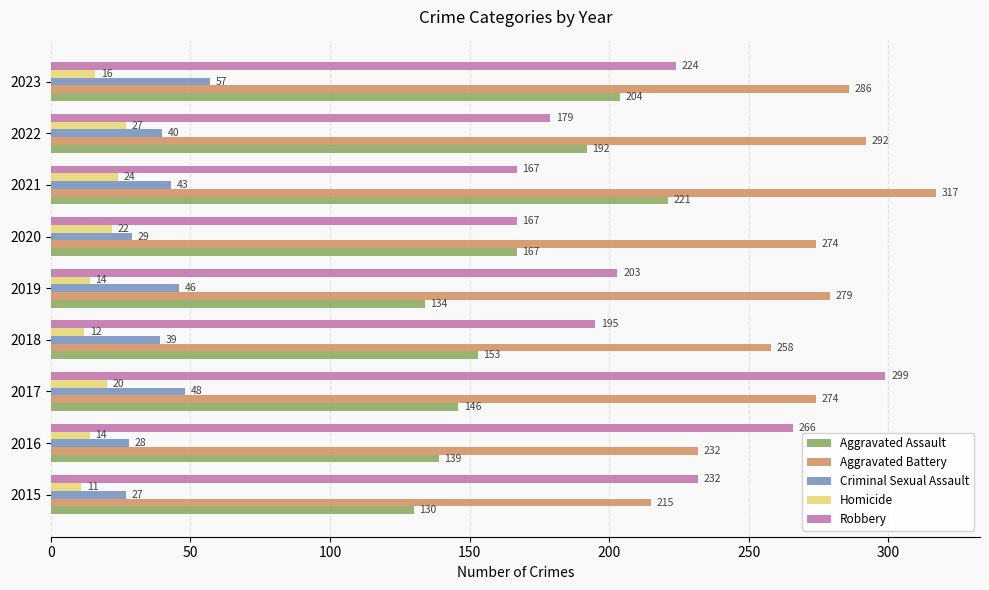

At which label is Criminal Sexual Assault closest to 42?

2021